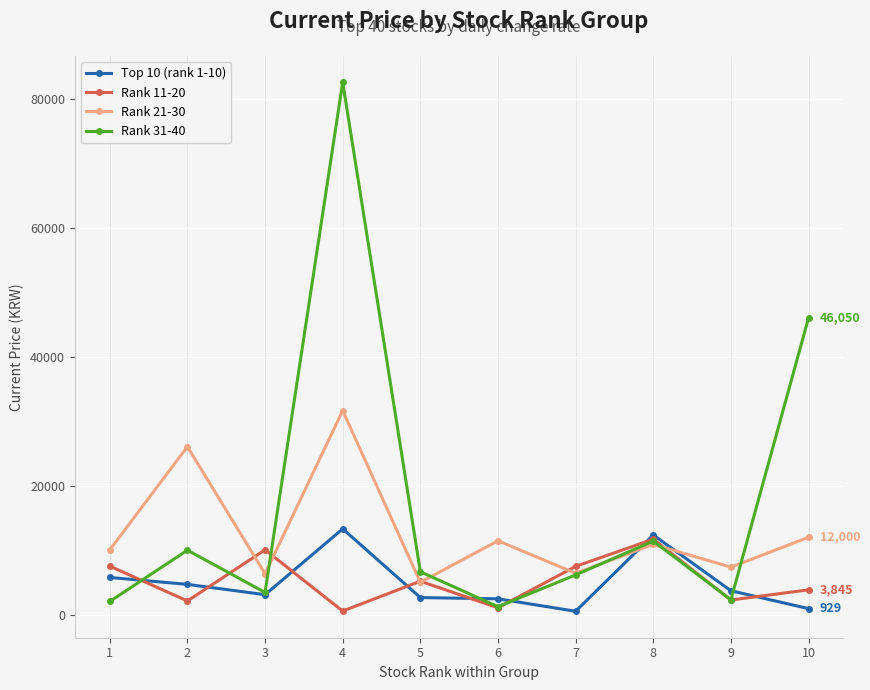

Between 2 and 9, which series saw the biggest shift?

Rank 21-30